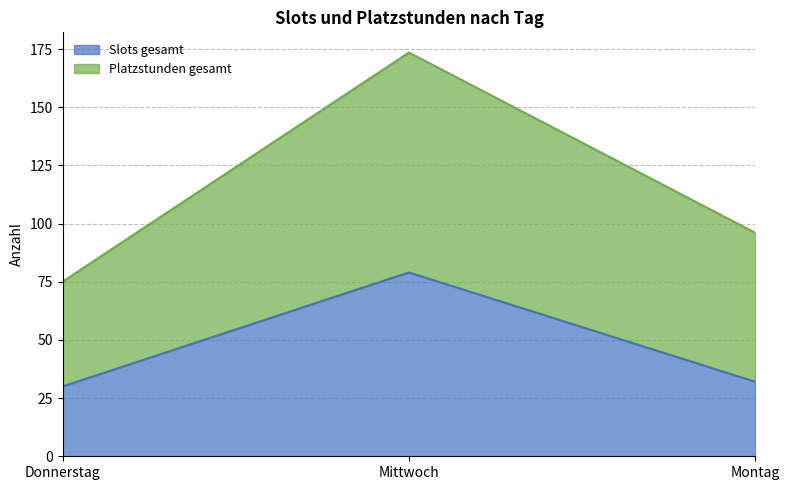

What is the difference between the maximum and second lowest values in the Platzstunden gesamt series?

77.5